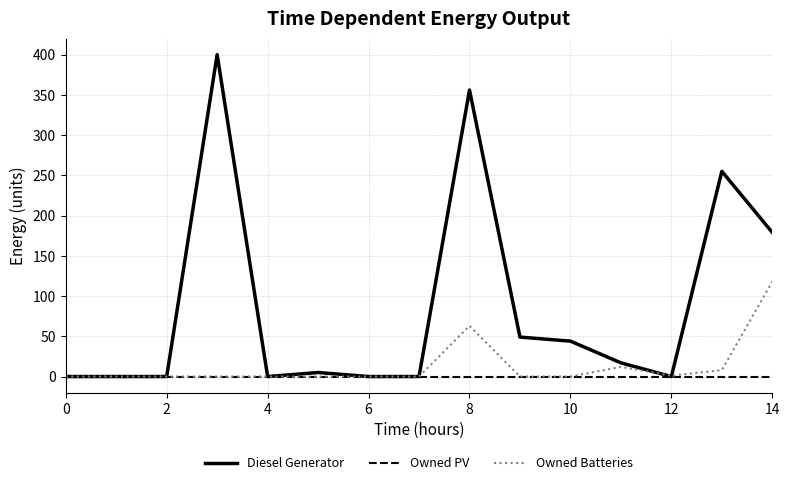

Which series has the widest spread of values?

Diesel Generator